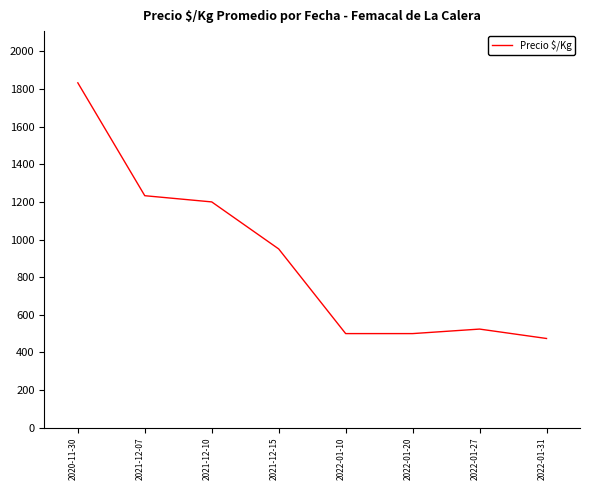

True or false: the data has more than 0 interior local peaks.

True